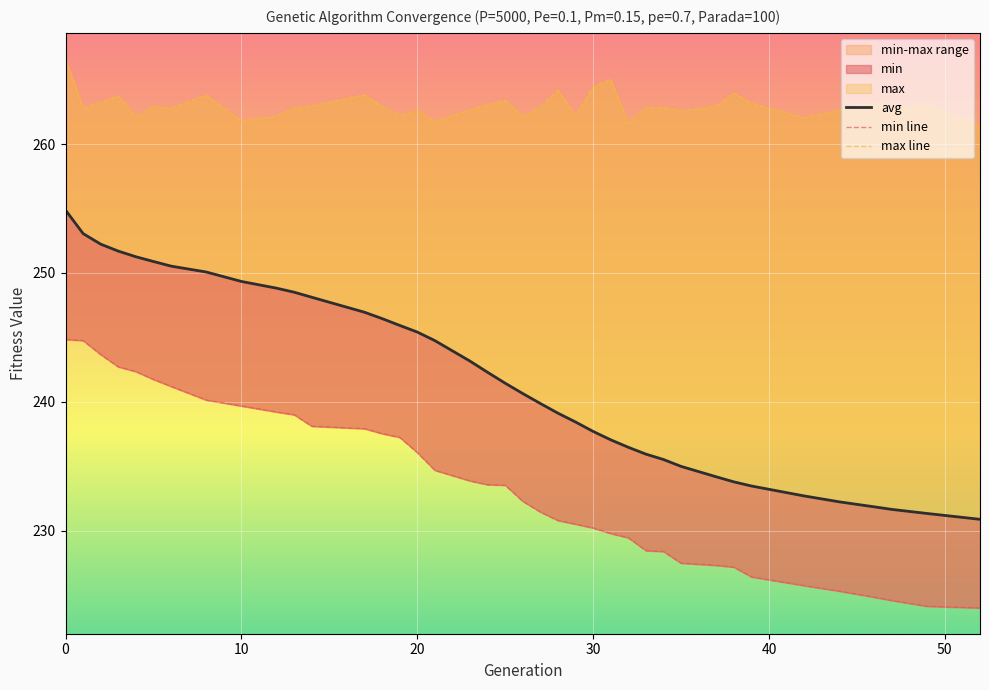

True or false: max line and min line intersect in this chart.

False